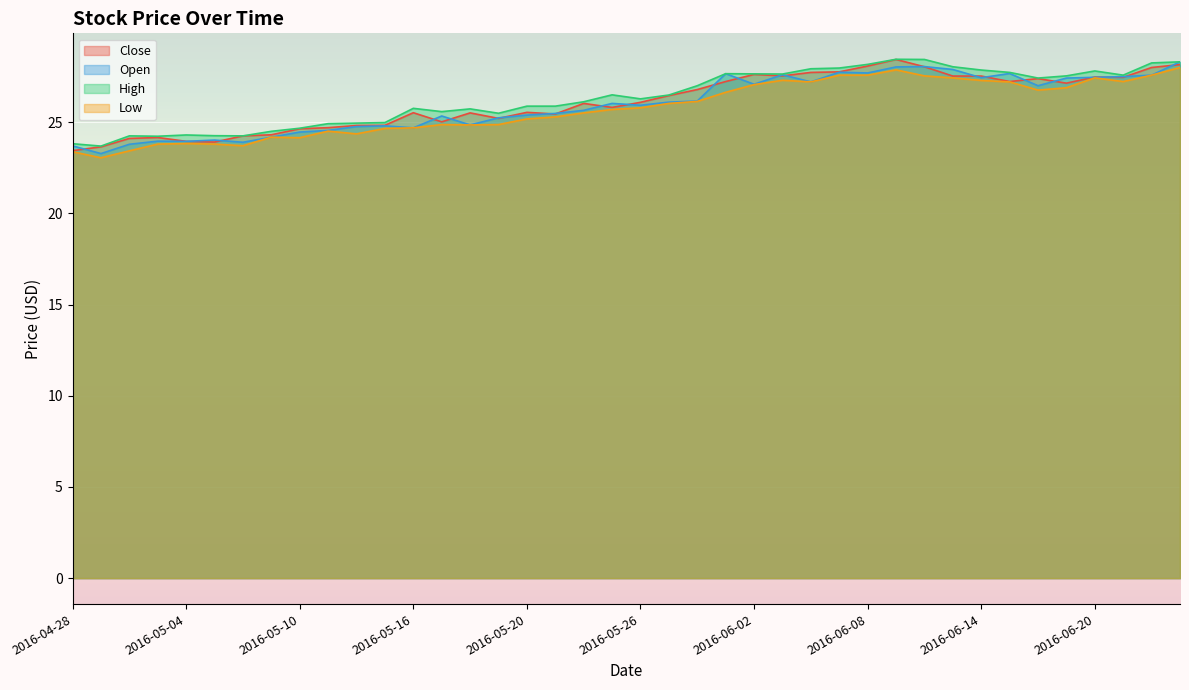

What is the difference between the maximum and minimum values in the High series?

4.8